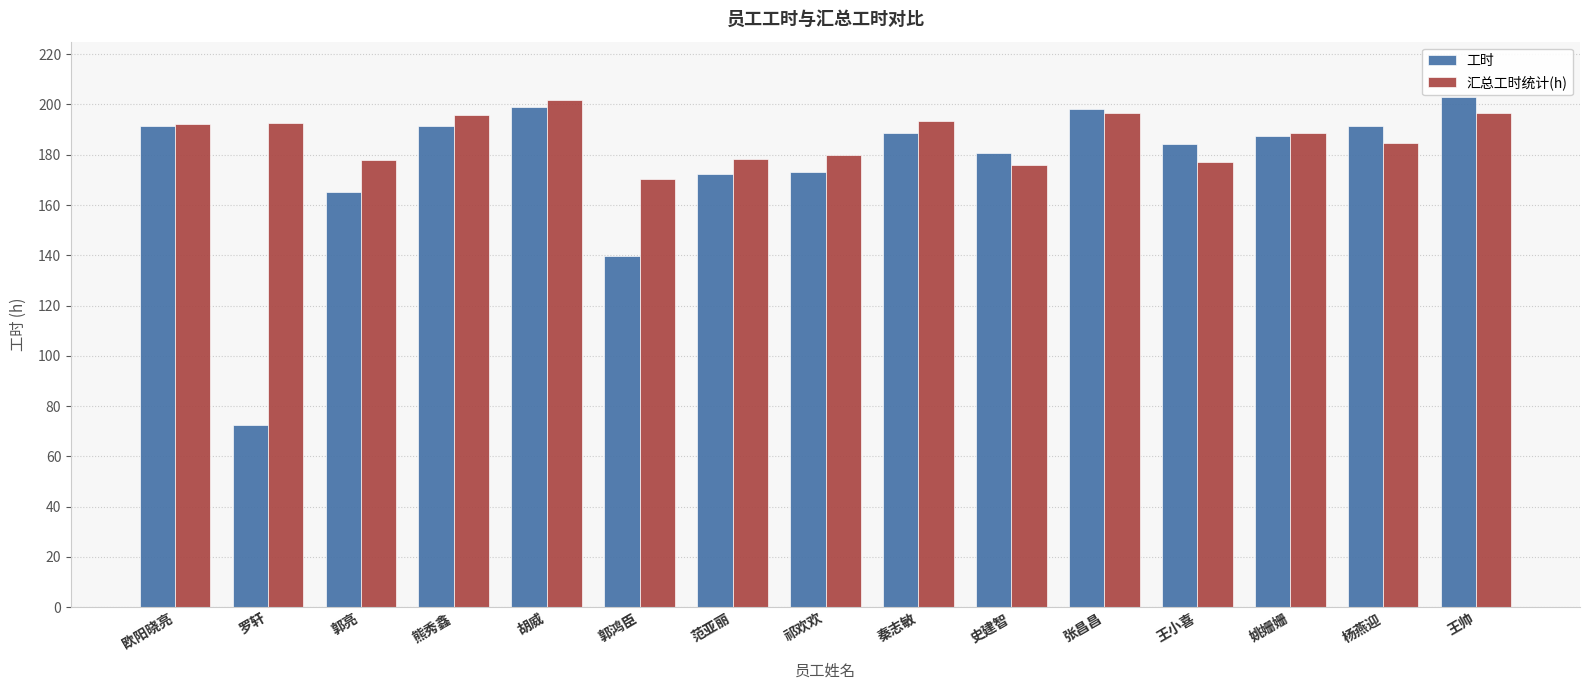

How many groups of bars are there?

15